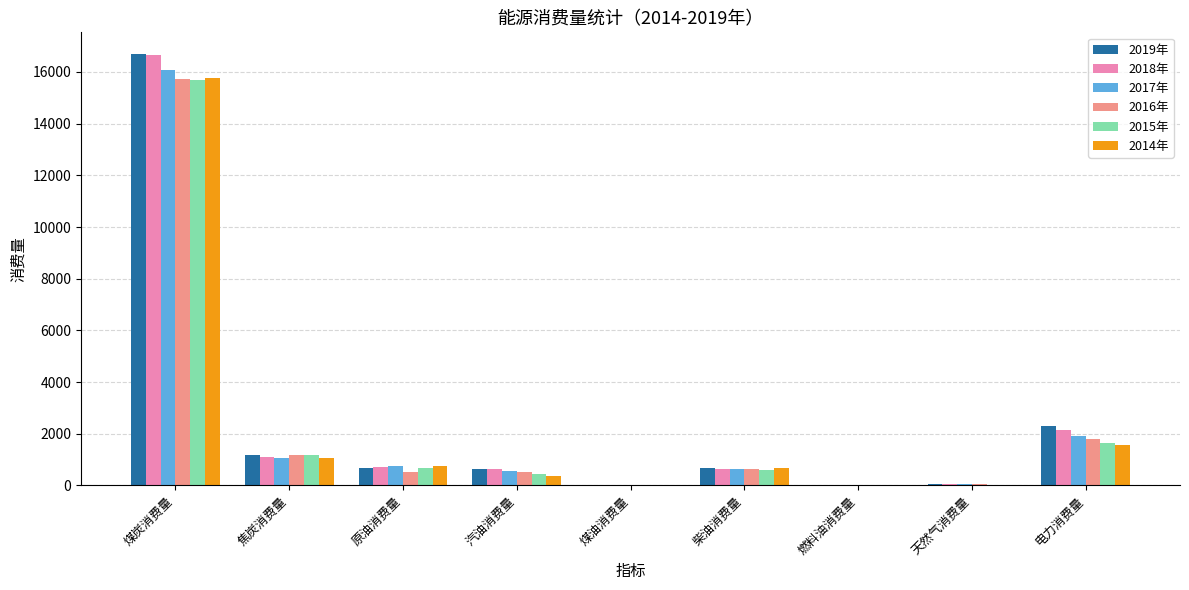

Which series has the largest range (max minus min)?

2019年